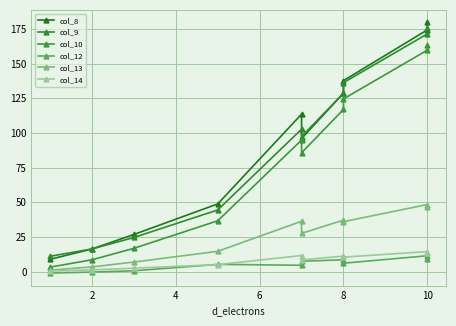

Rank the series by their maximum value, from lowest to highest.

col_12, col_14, col_13, col_10, col_9, col_8